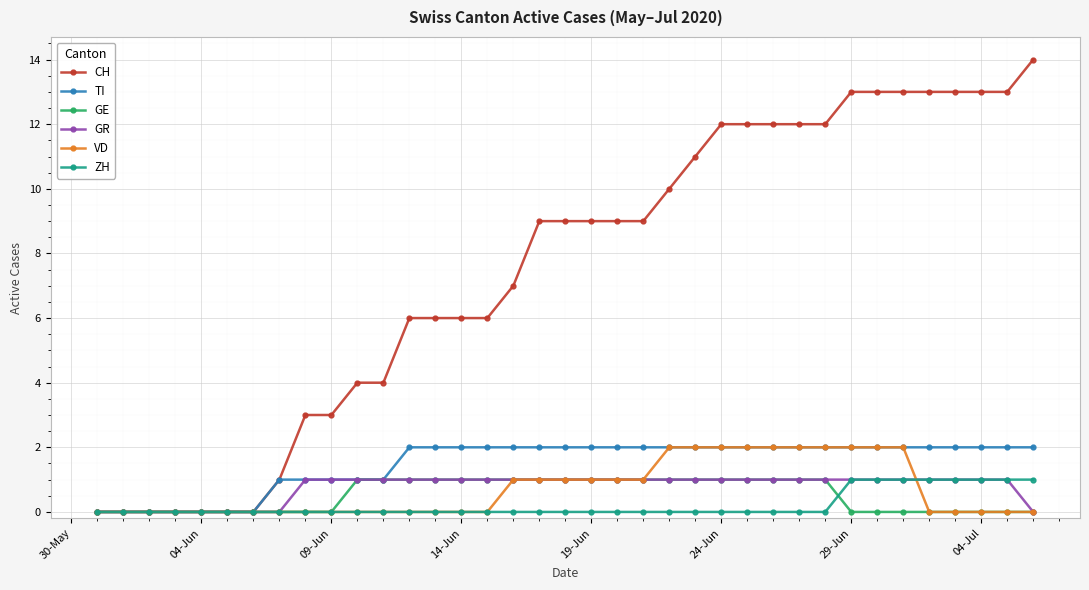

How many lines are shown in the chart?

6